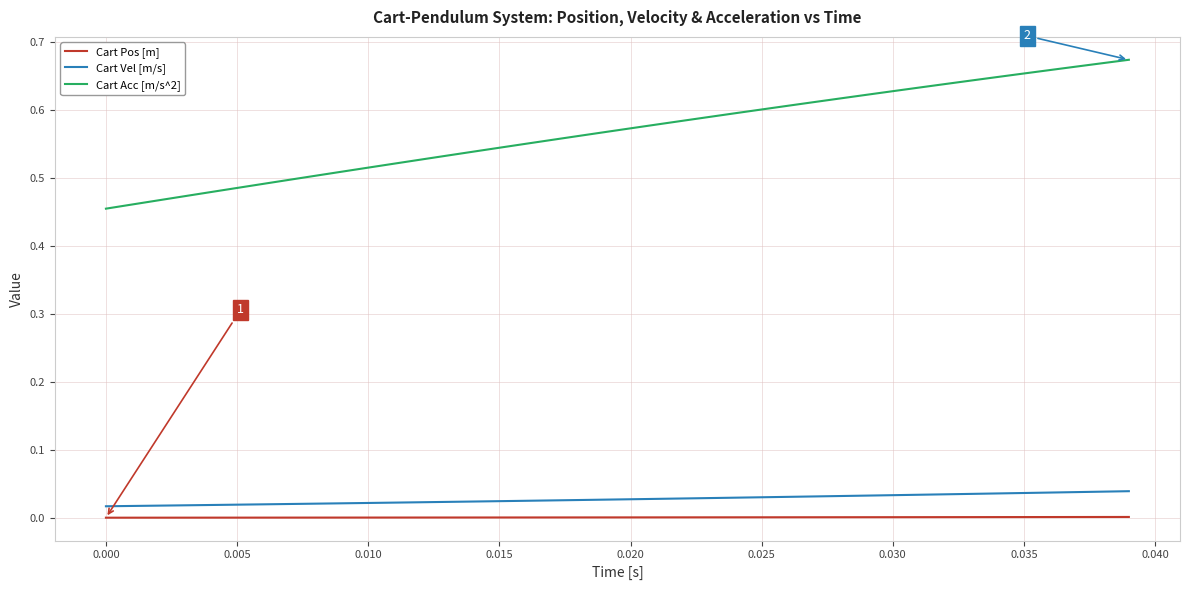

True or false: Cart Pos [m] and Cart Acc [m/s^2] intersect in this chart.

False